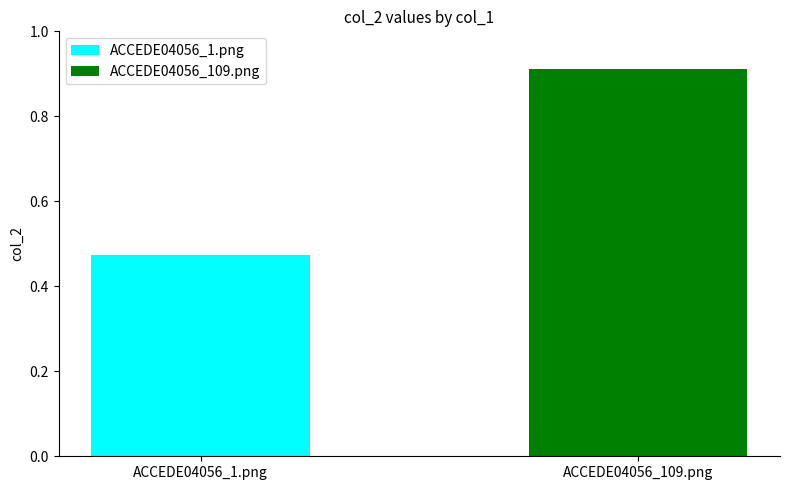

Rank the series by their maximum value, from lowest to highest.

ACCEDE04056_1.png, ACCEDE04056_109.png